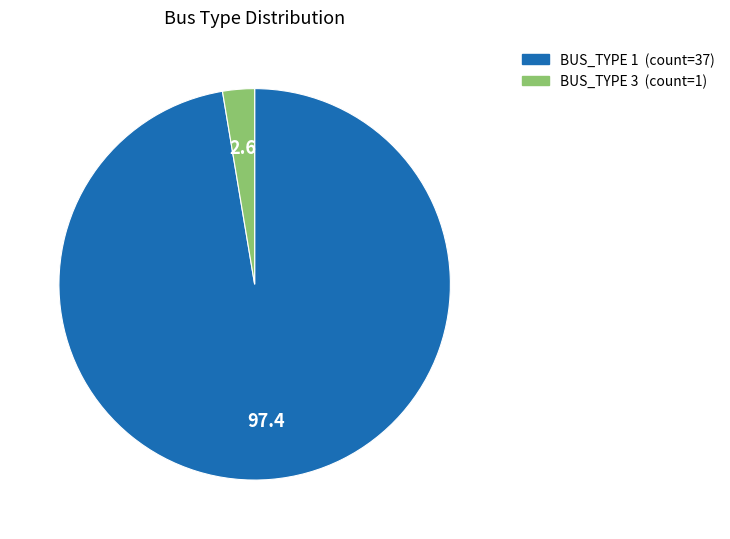

Is the sum of BUS_TYPE 3 and BUS_TYPE 1 greater than half?

Yes